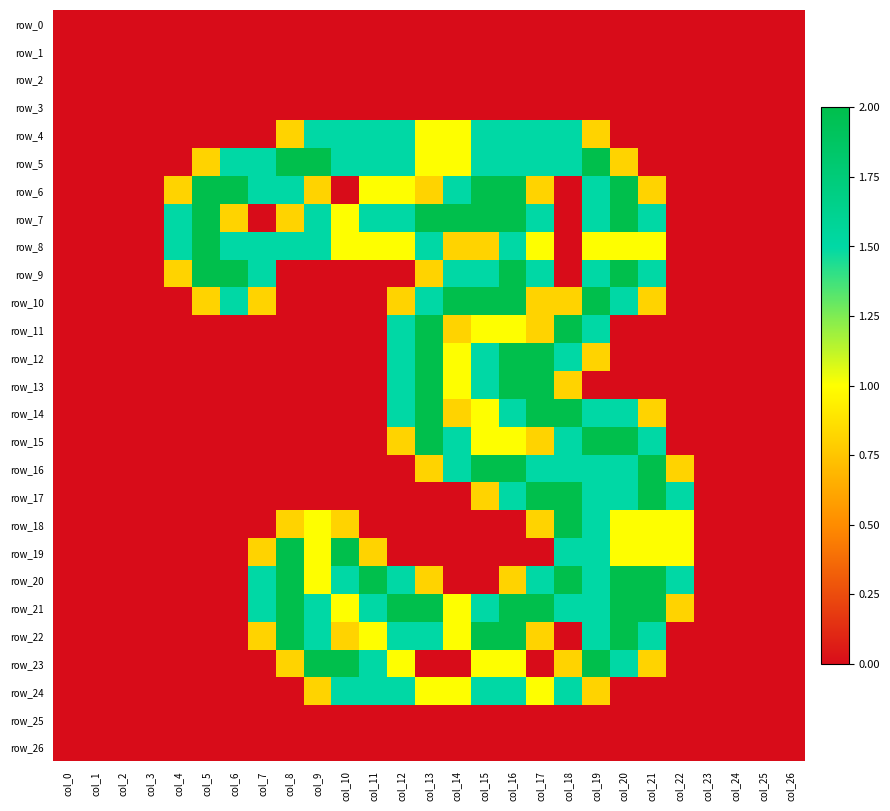

Which series has the widest spread of values?

row_5